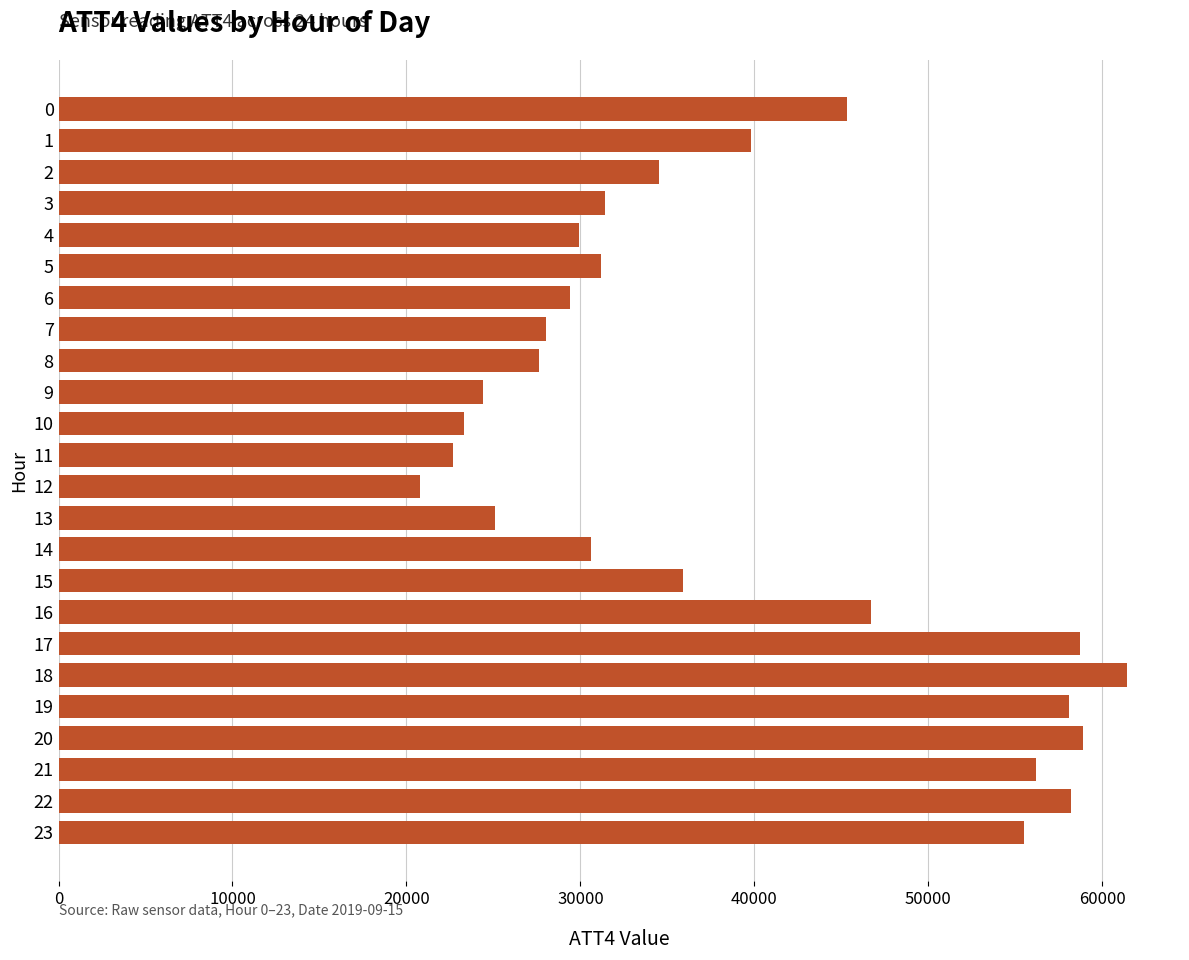

What is the value of the 2nd bar from the top?

39800